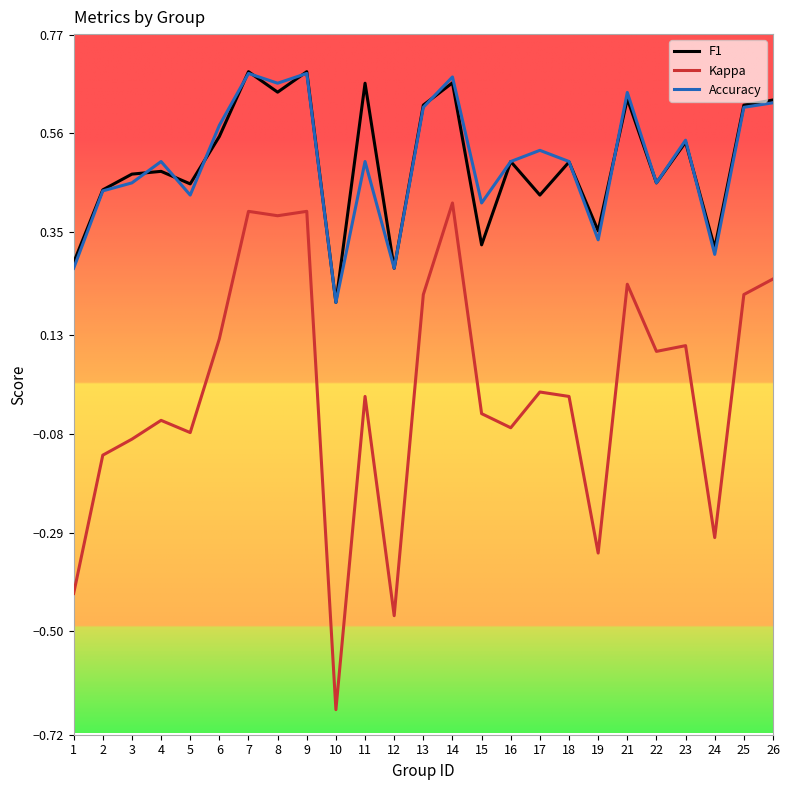

How many lines are shown in the chart?

3